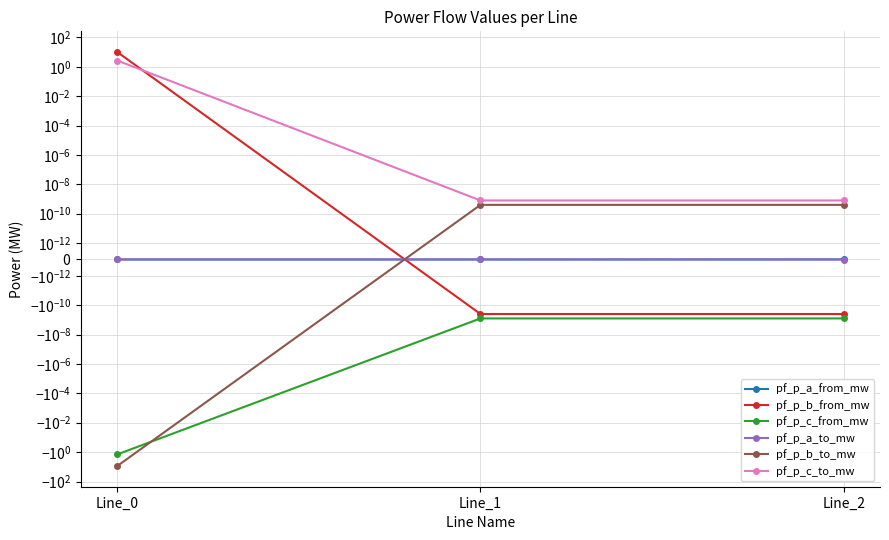

Reading left to right, extract all data points from this chart.

pf_p_a_from_mw: Line_0=-0.0	Line_1=-0.0	Line_2=0.0
pf_p_b_from_mw: Line_0=10.1	Line_1=-0.0	Line_2=-0.0
pf_p_c_from_mw: Line_0=-1.4	Line_1=-0.0	Line_2=-0.0
pf_p_a_to_mw: Line_0=0.0	Line_1=0.0	Line_2=-0.0
pf_p_b_to_mw: Line_0=-8.8	Line_1=0.0	Line_2=0.0
pf_p_c_to_mw: Line_0=2.7	Line_1=0.0	Line_2=0.0